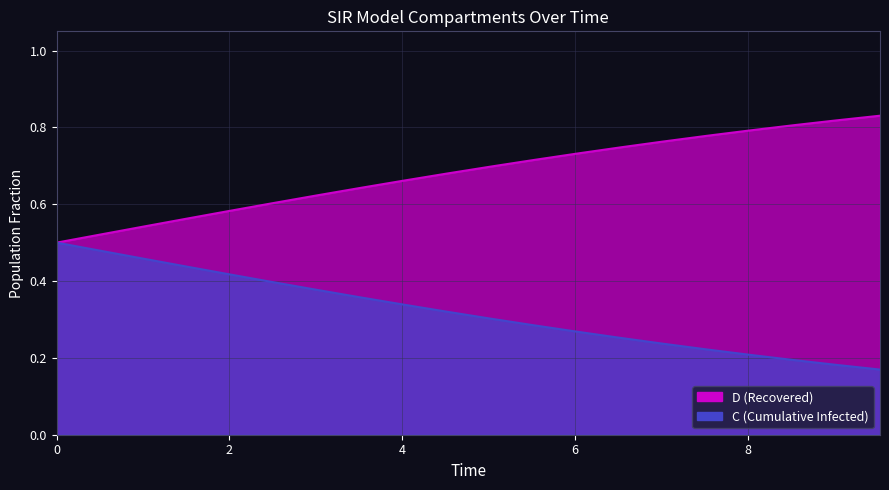

Reading left to right, extract all data points from this chart.

S: 0.0=0.5	0.5016722408026756=0.5	1.0033444816053512=0.5	1.5050167224080266=0.6	2.0066889632107023=0.6	2.508361204013378=0.6	3.0100334448160533=0.6	3.511705685618729=0.6	4.013377926421405=0.7	4.51505016722408=0.7	5.016722408026756=0.7	5.518394648829432=0.7	6.020066889632107=0.7	6.521739130434782=0.7	7.023411371237458=0.8	7.525083612040134=0.8	8.02675585284281=0.8	8.528428093645484=0.8	9.03010033444816=0.8	9.531772575250836=0.8
C: 0.0=0.5	0.5016722408026756=0.5	1.0033444816053512=0.5	1.5050167224080266=0.4	2.0066889632107023=0.4	2.508361204013378=0.4	3.0100334448160533=0.4	3.511705685618729=0.4	4.013377926421405=0.3	4.51505016722408=0.3	5.016722408026756=0.3	5.518394648829432=0.3	6.020066889632107=0.3	6.521739130434782=0.3	7.023411371237458=0.2	7.525083612040134=0.2	8.02675585284281=0.2	8.528428093645484=0.2	9.03010033444816=0.2	9.531772575250836=0.2